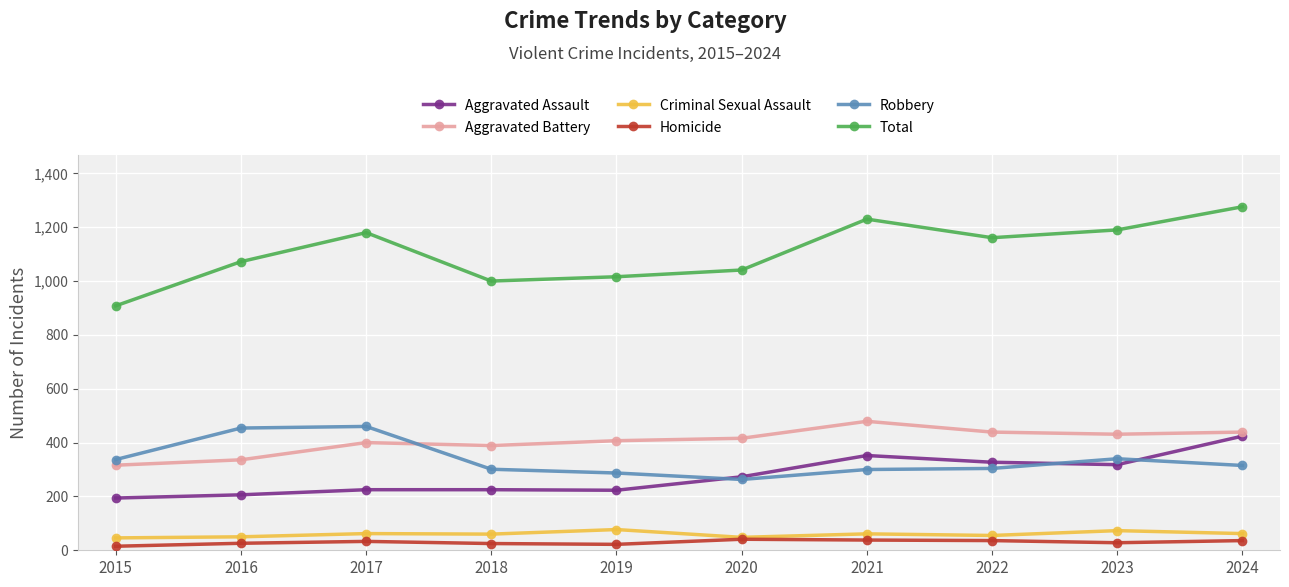

At which category does Total reach its first local peak?

2017